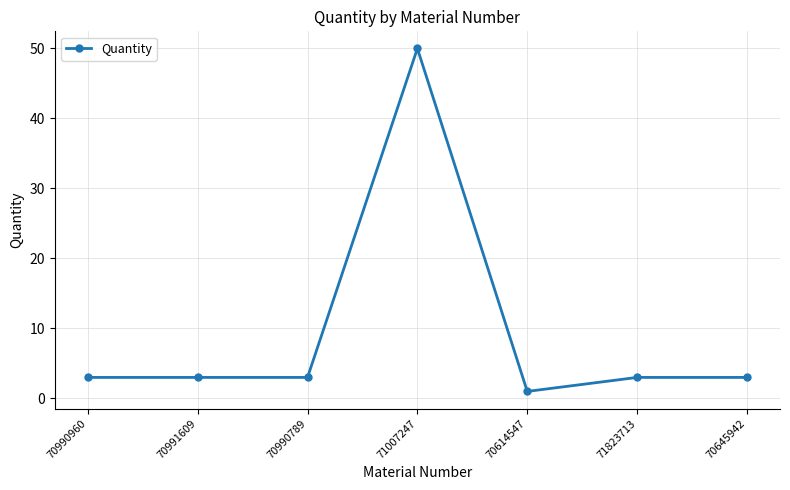

How many categories are shown in the chart?

7